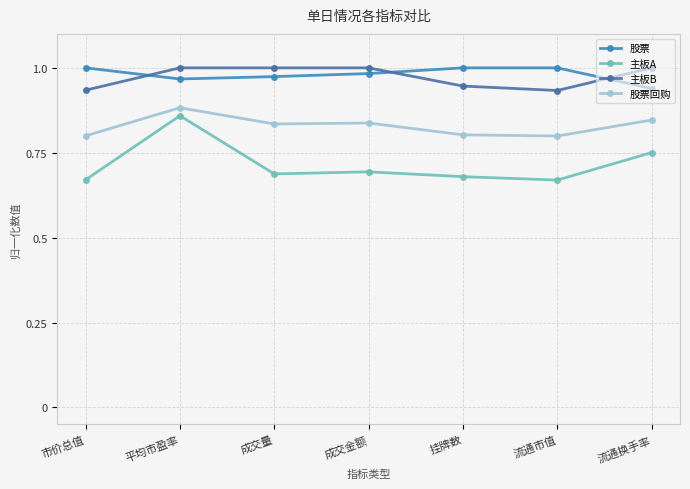

Is it true that 股票回购 equals 0.4 at 成交金额?

False